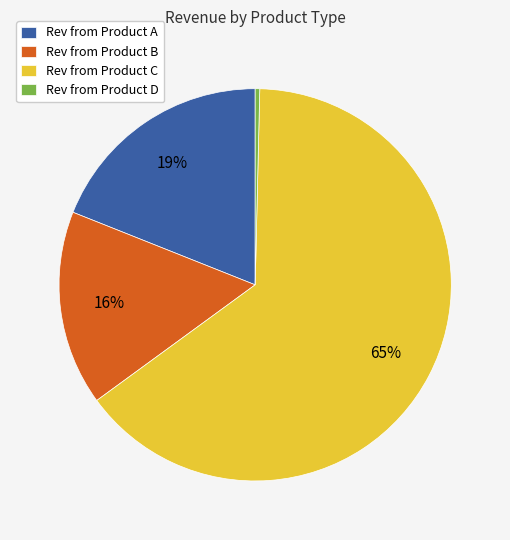

Rank the categories by value from highest to lowest.

Rev from Product C, Rev from Product A, Rev from Product B, Rev from Product D